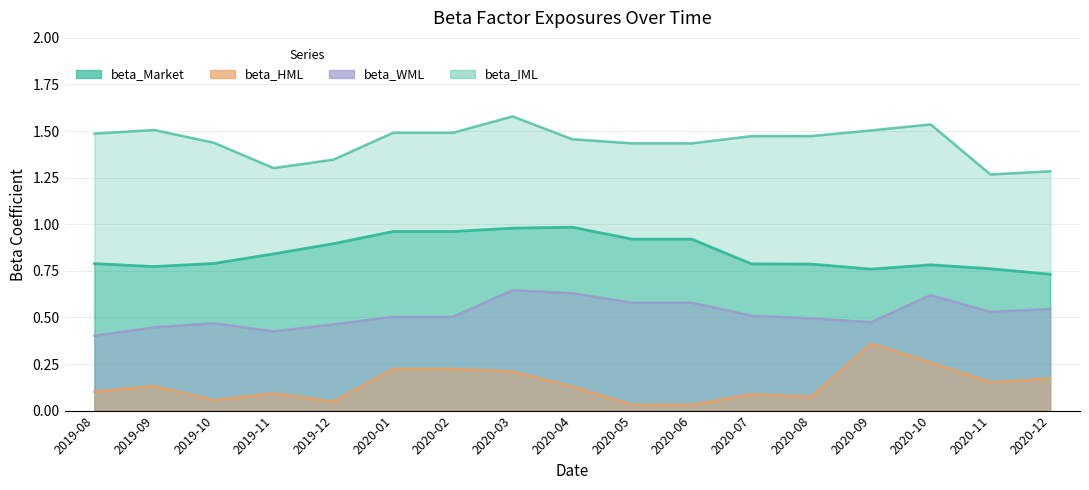

What are all the series names shown in the legend?

beta_Market, beta_HML, beta_WML, beta_IML